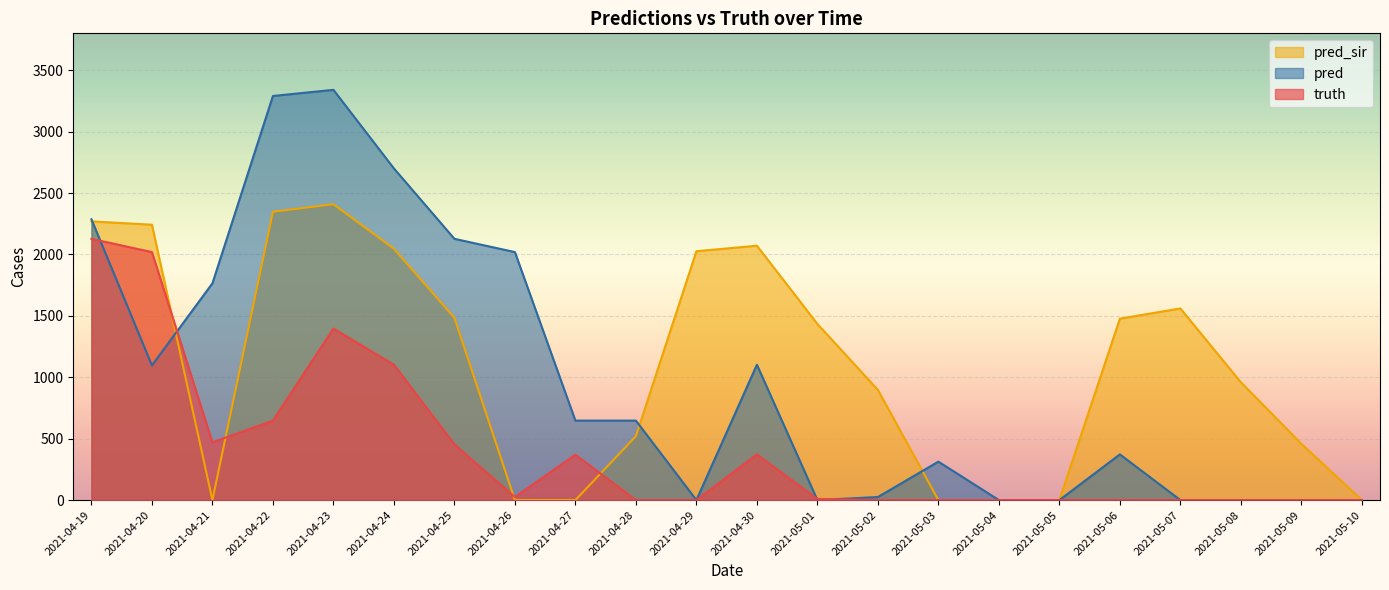

Count the number of categories in the chart.

22